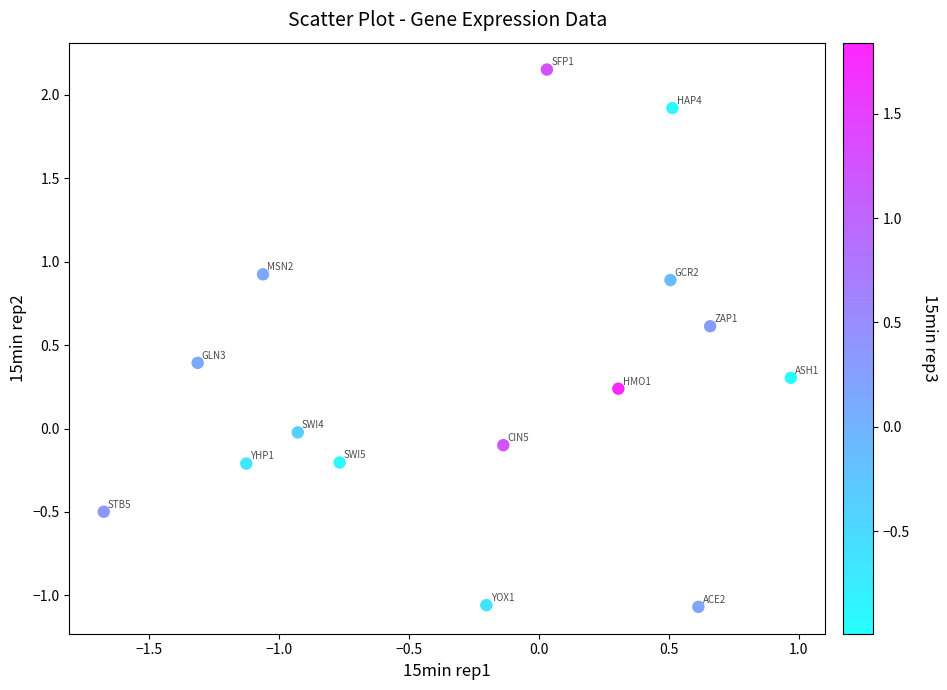

What is the range of X values (max minus min)?

2.6